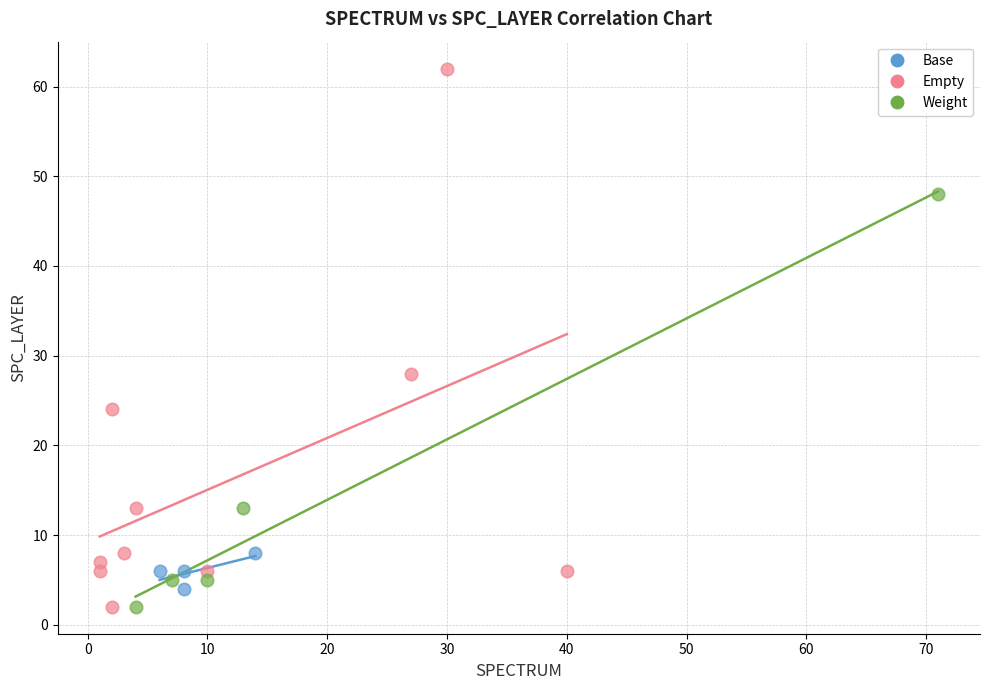

Which series has the widest spread of Y values?

Empty